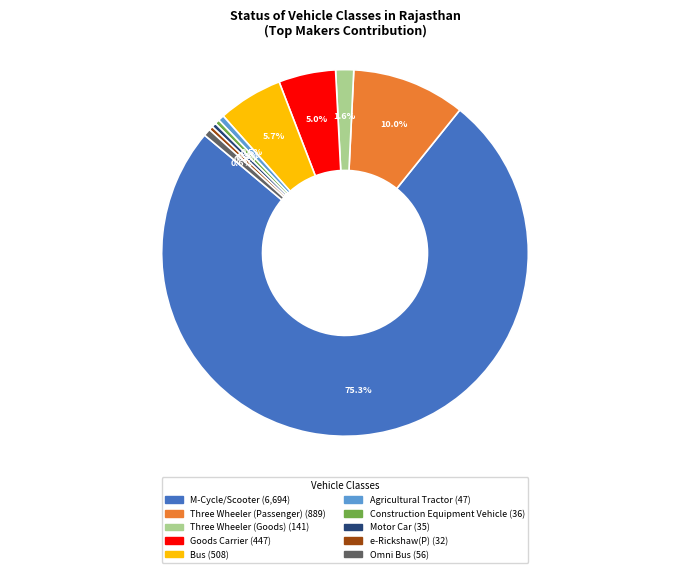

Approximately how many times larger is the value at Omni Bus compared to Construction Equipment Vehicle?

1.6